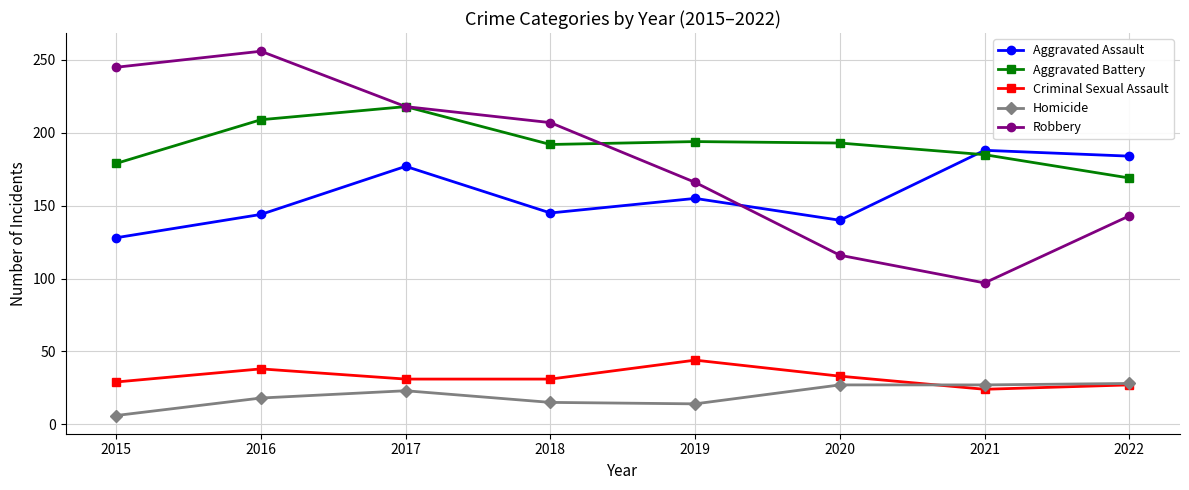

At which category does Aggravated Assault reach its first local peak?

2017